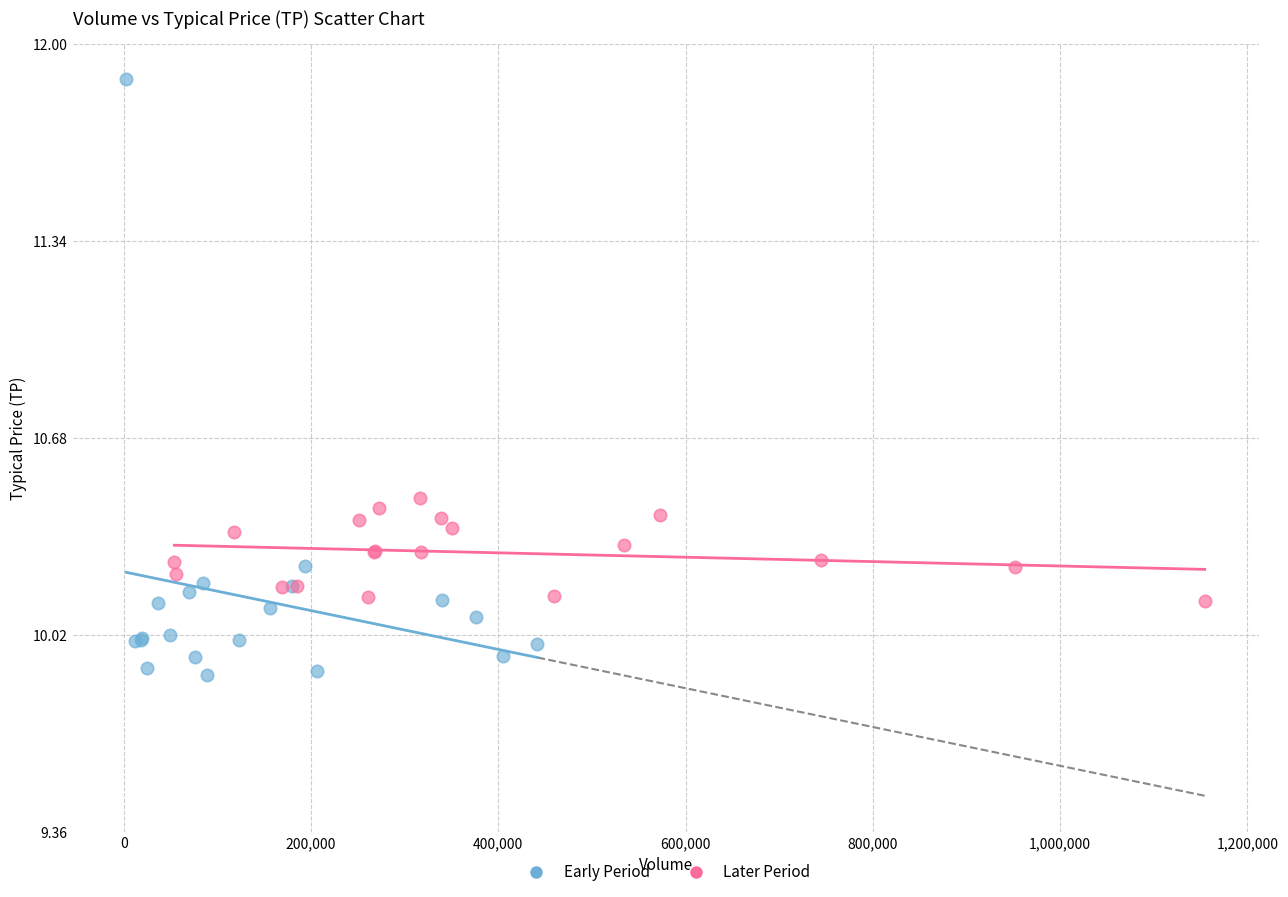

Which series has the widest spread of Y values?

Early Period